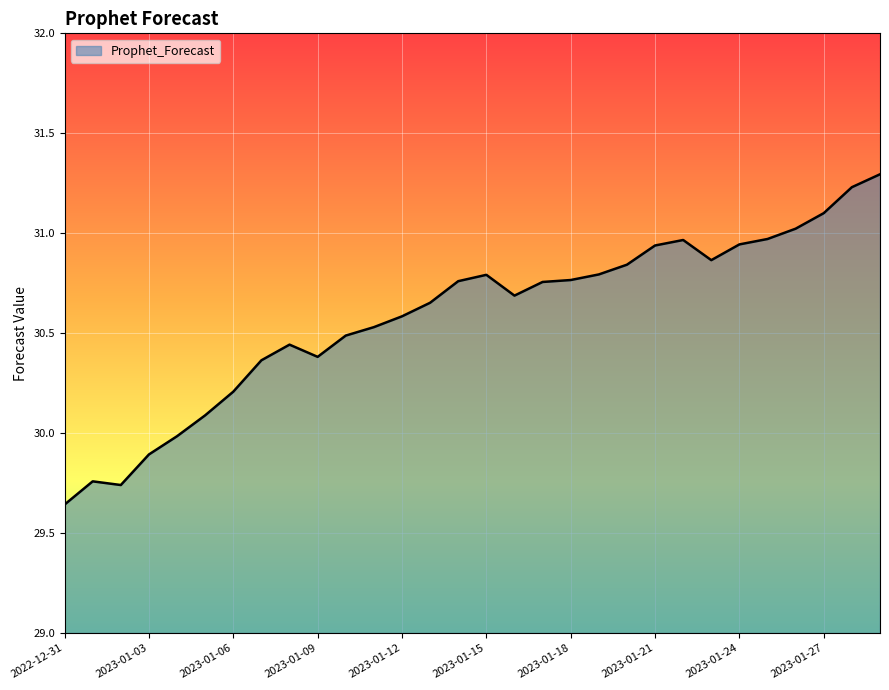

What is the maximum value shown in the chart?

31.3